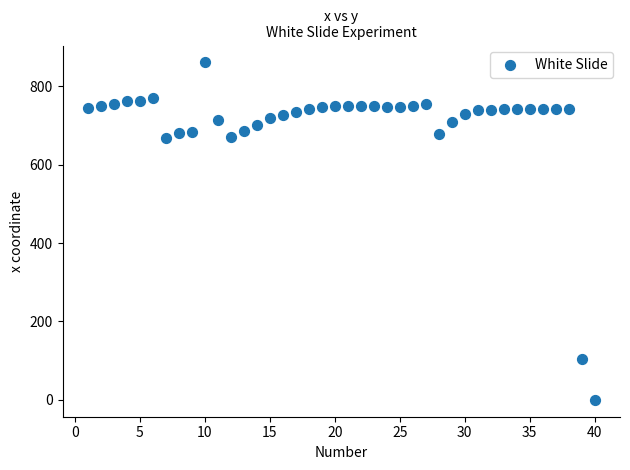

What is the range of Y values (max minus min)?

861